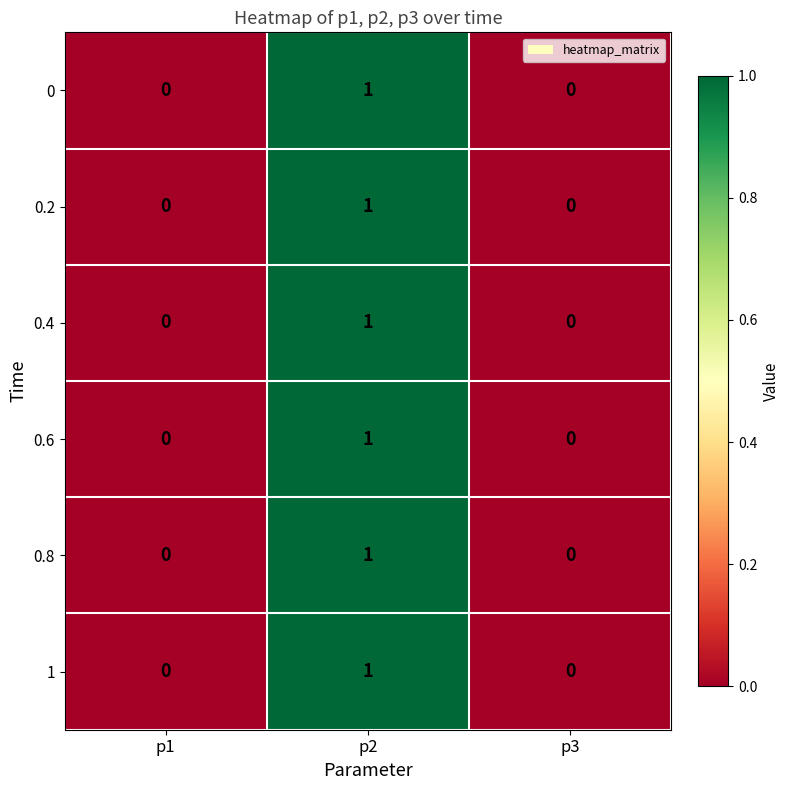

How many 0.2 values are between 0 and 1?

3